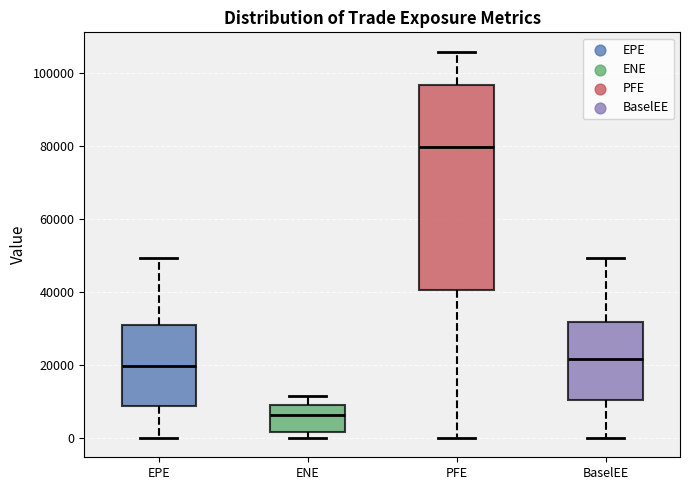

Reading left to right, read every box against the y-axis: the position of its median line, the range the box covers, and the ends of its whiskers. The values are not printed on the chart, so give them approximately, as read against the axis.

EPE: median 20000, box 8000 to 30000, whiskers 0 to 50000
ENE: median 6000, box 2000 to 10000, whiskers 0 to 12000
PFE: median 80000, box 40000 to 96000, whiskers 0 to 106000
BaselEE: median 22000, box 10000 to 32000, whiskers 0 to 50000